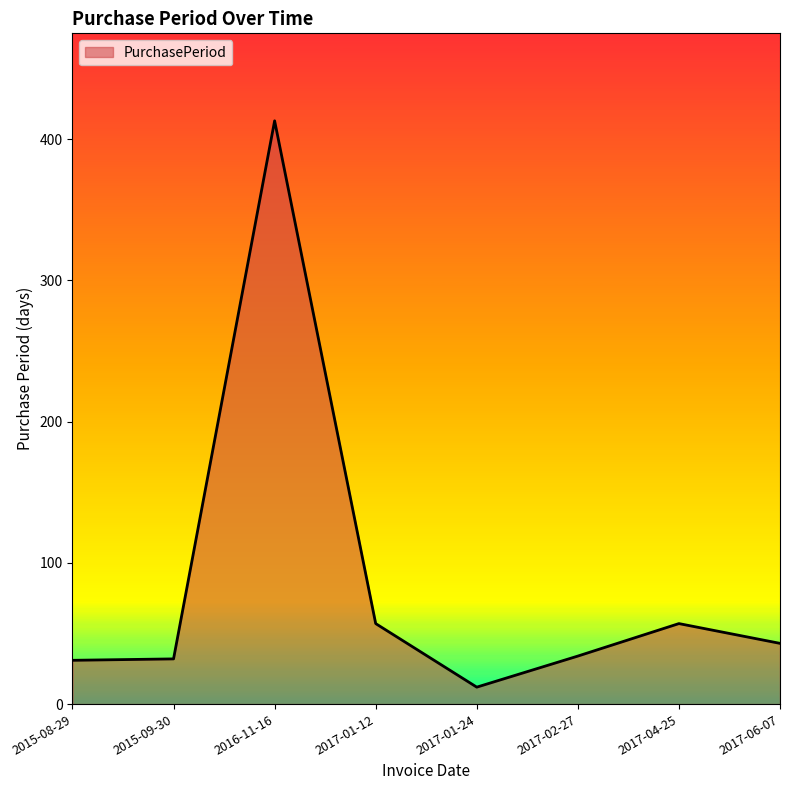

What is the change in value from 2016-11-16 to 2017-01-24?

-401